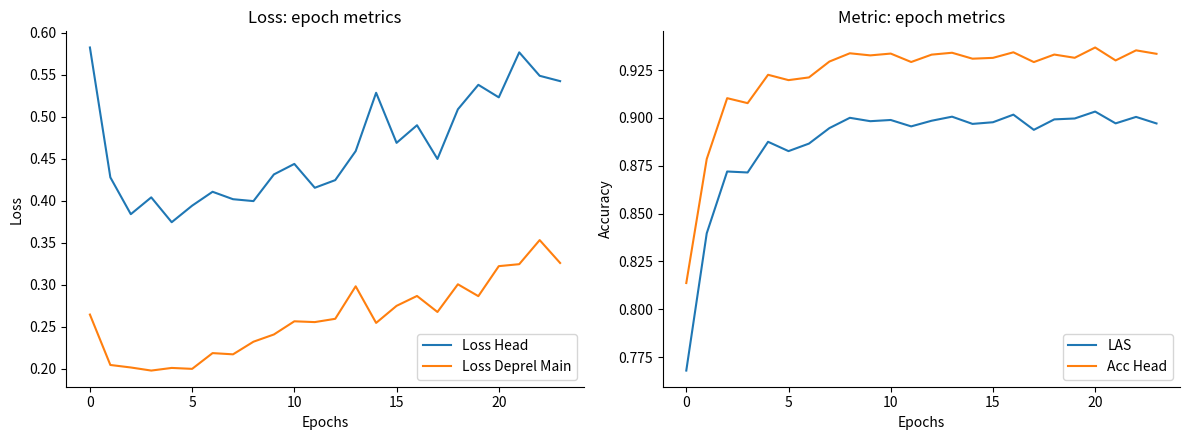

What is the average value of the LAS series?

0.9